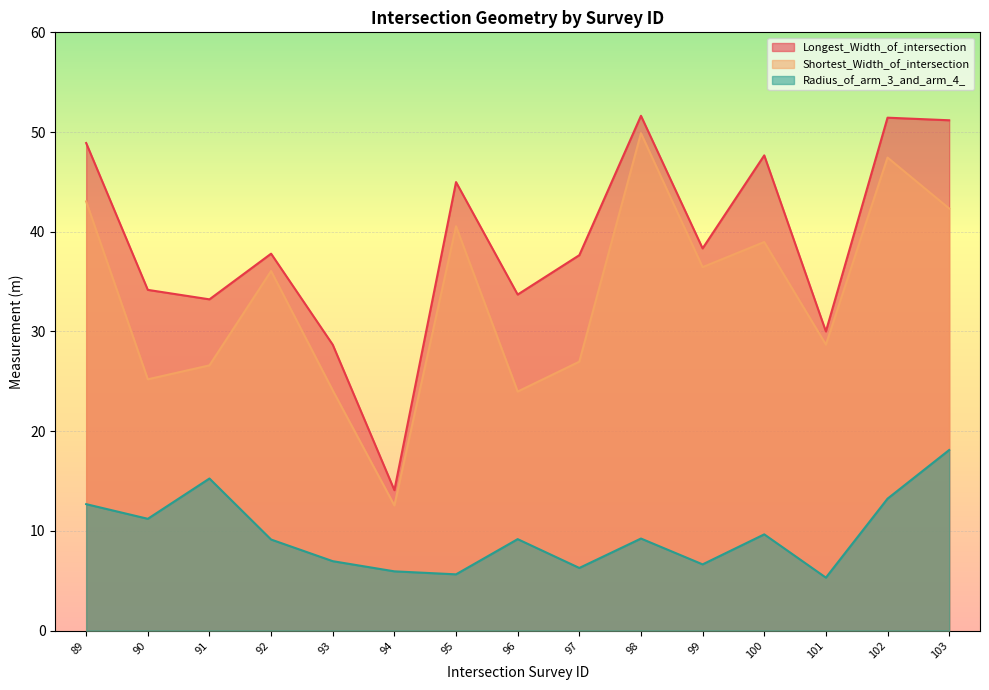

True or false: Longest_Width_of_intersection has a value of 33.7 at 96.

True